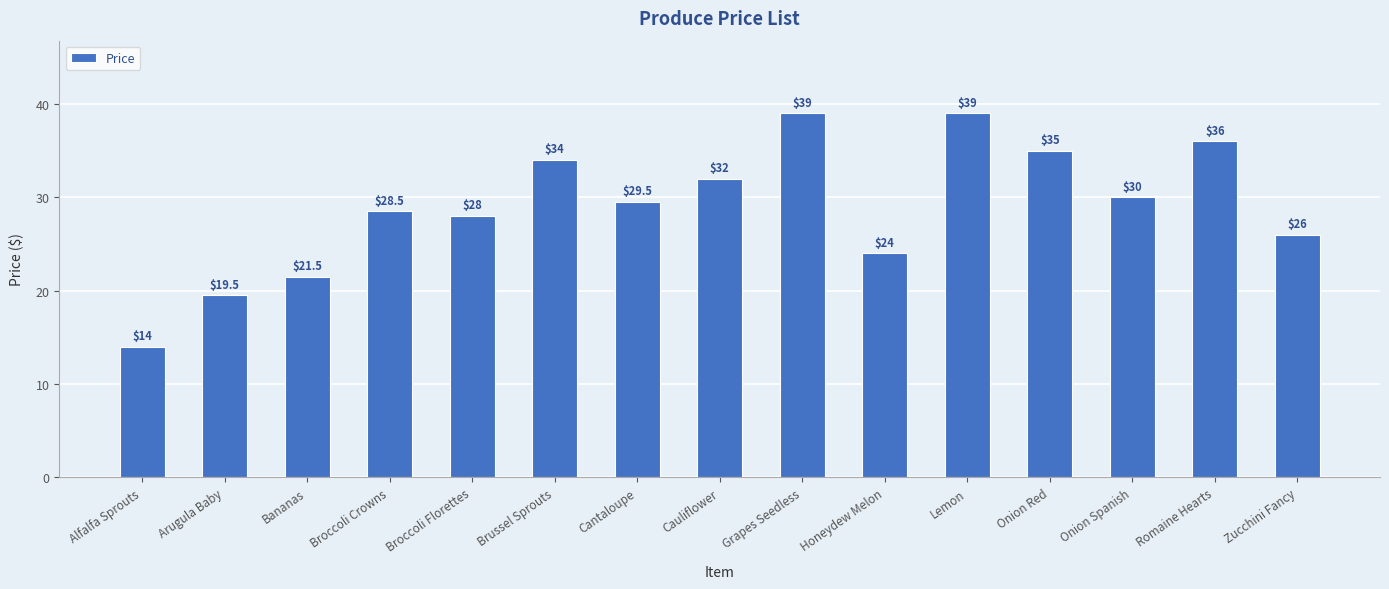

How many values are below 29?

7